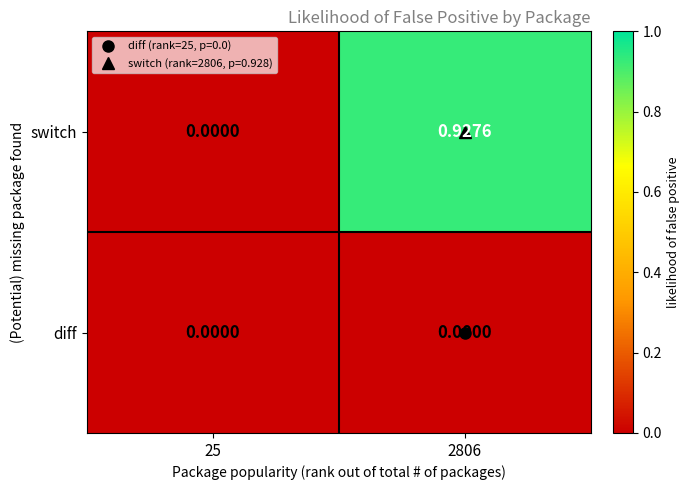

List the series in order of their peak value, lowest first.

diff, switch